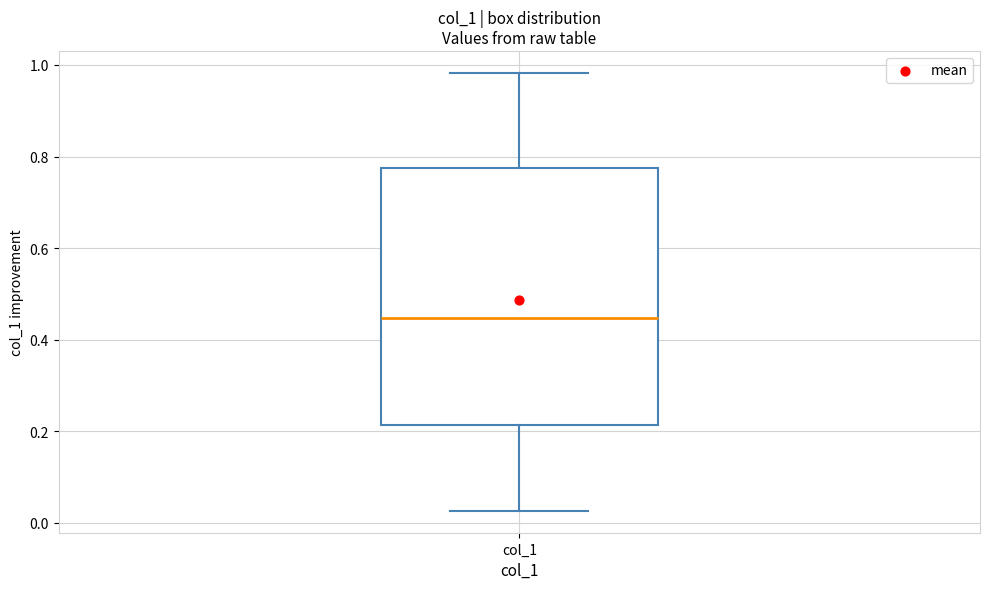

Where does the lower whisker of the box for col_1 end on the y-axis? The values are not printed on the chart, so give them approximately, as read against the axis.

0.02